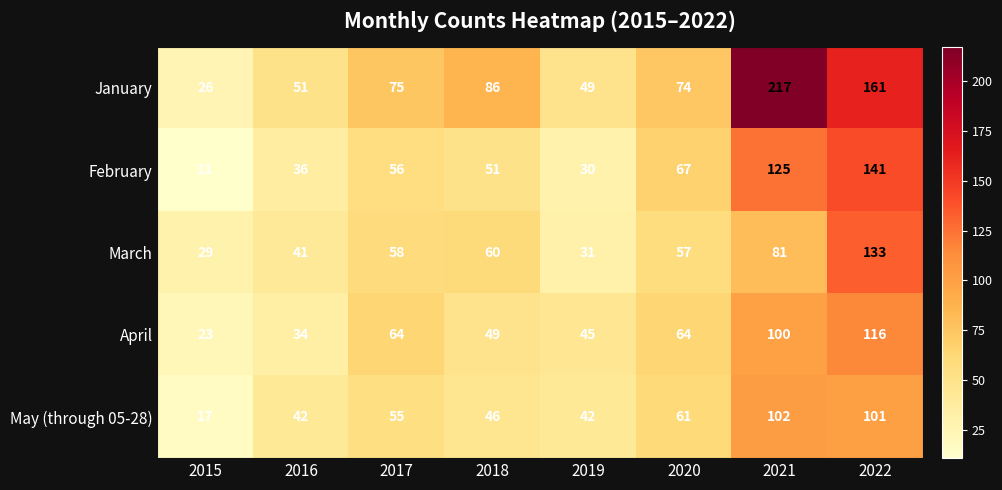

Which series has the widest spread of values?

January